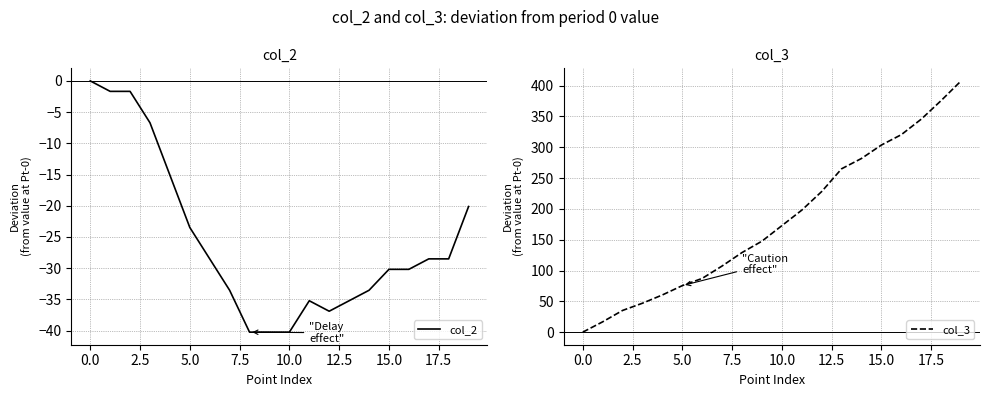

Rank the series by their maximum value, from lowest to highest.

col_2, col_3